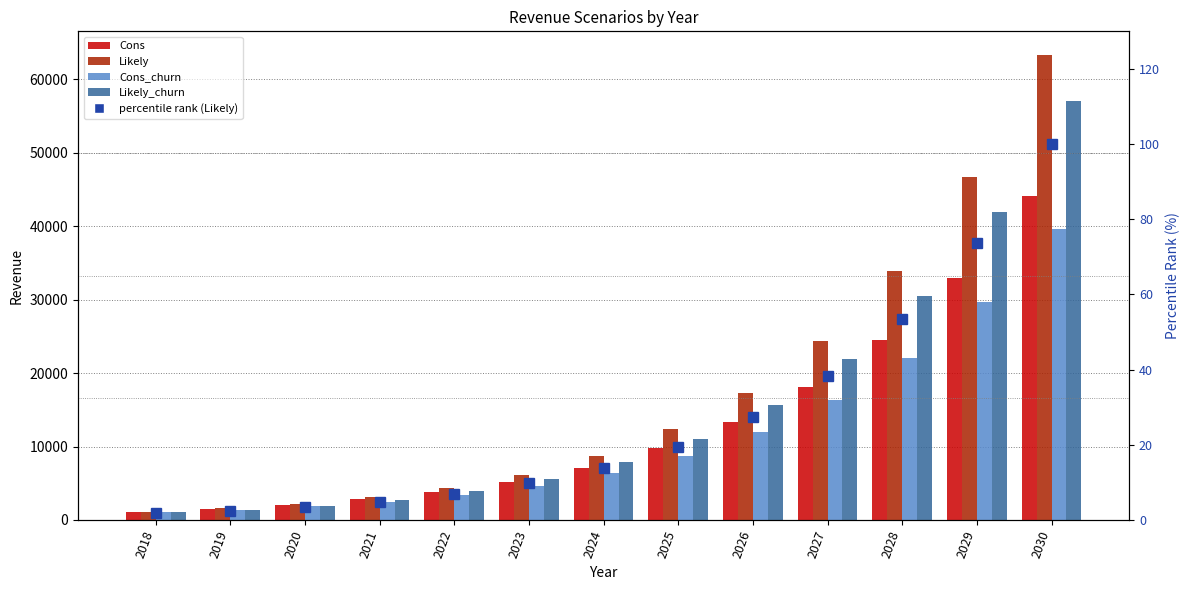

What is the total value across all series at 2023?

21633.7